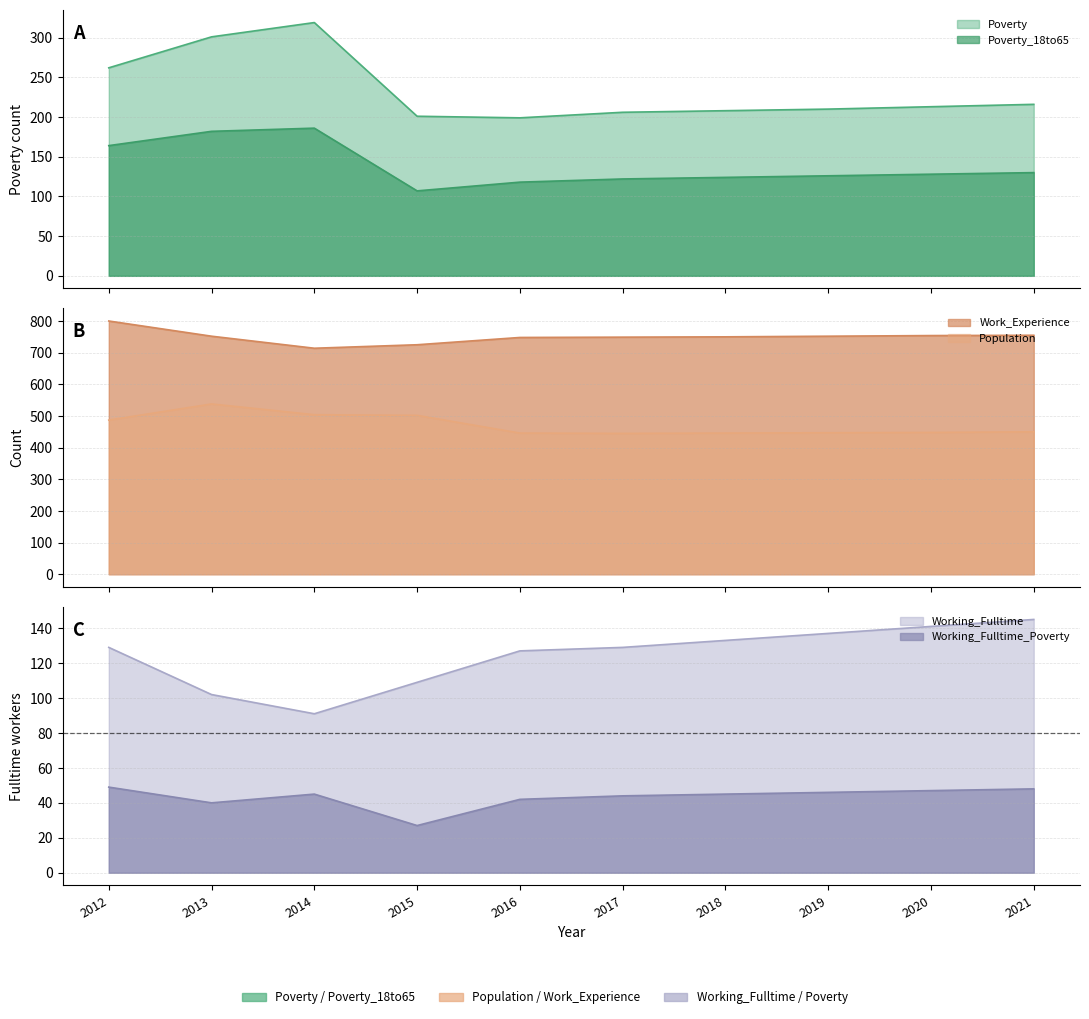

The Poverty_18to65 series shows 128 at 2020. True or false?

True